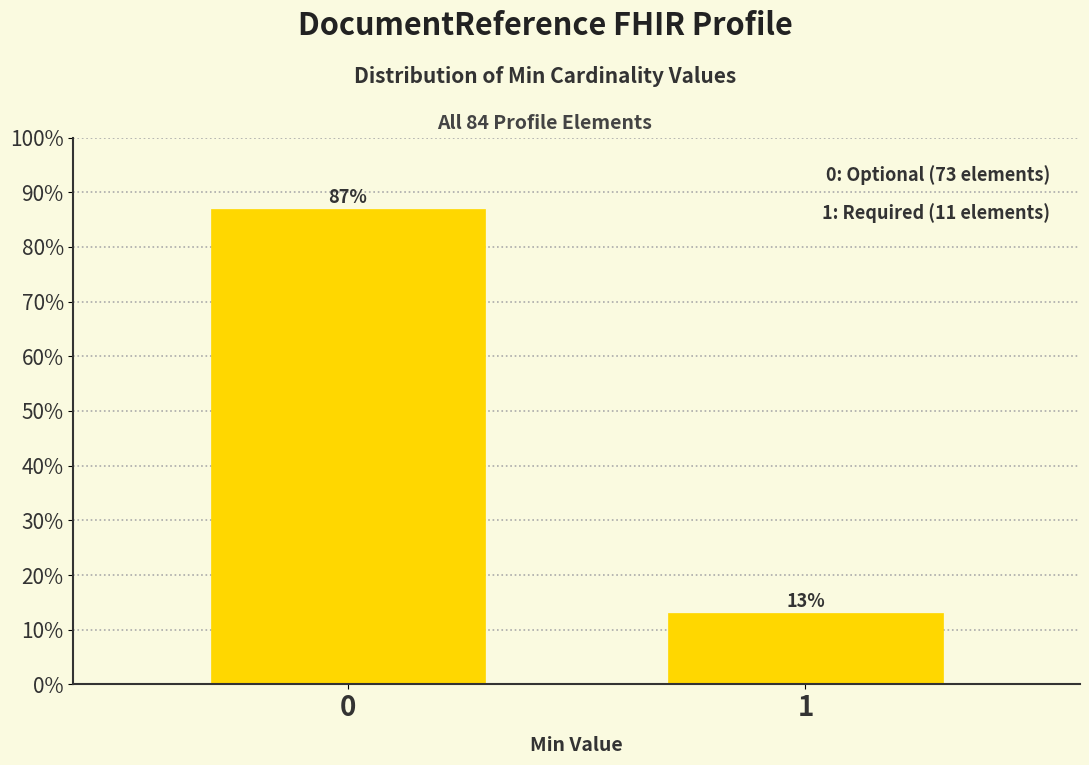

What is the approximate value at 0?

86.9